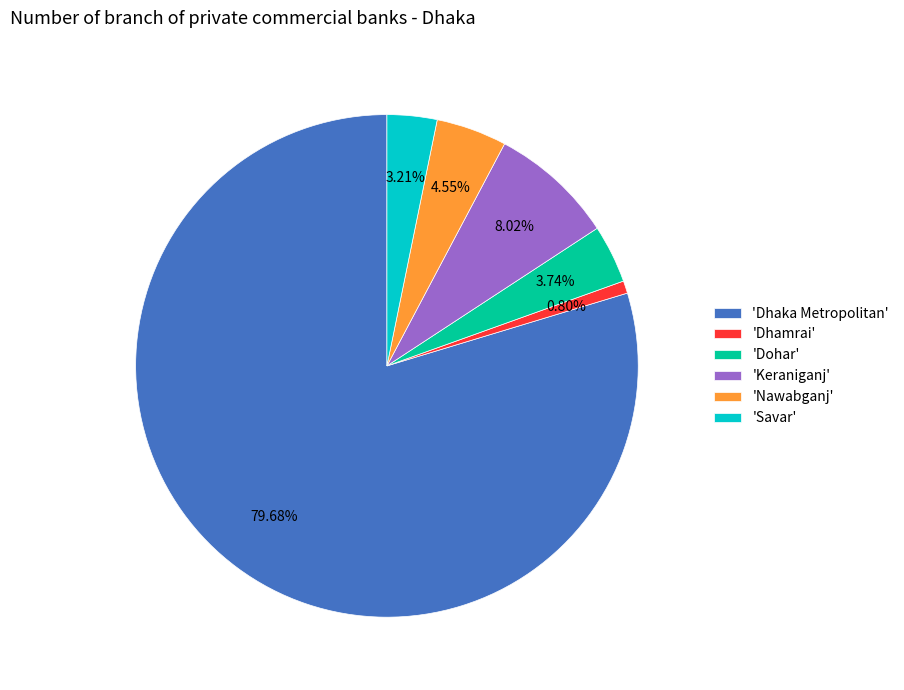

Count the number of slices in the pie.

6